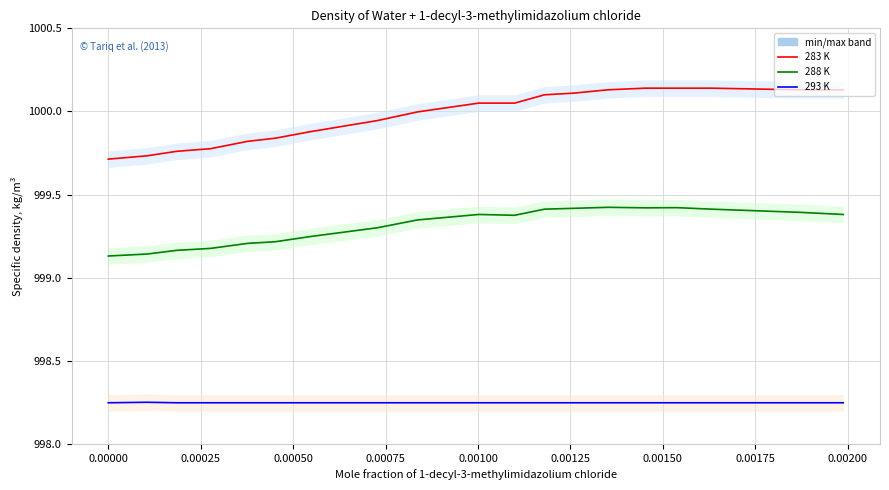

Which series changed the most between 0.00000 and 0.00100?

283 K